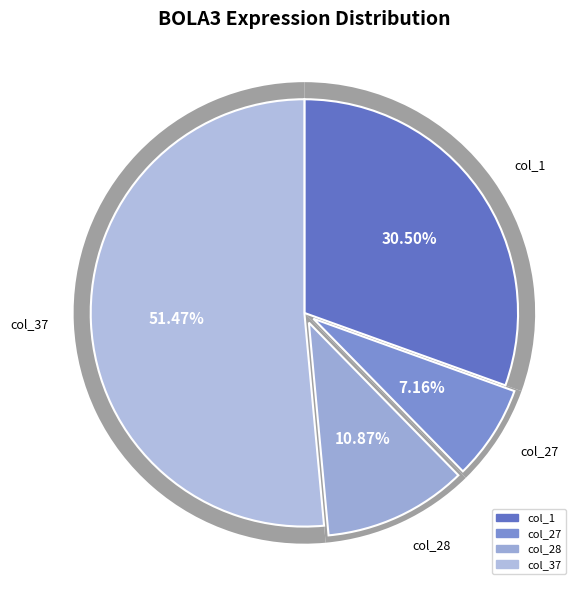

What portion of the pie excludes col_10?

100.0%